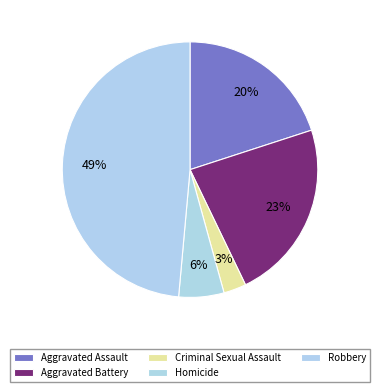

Between Homicide and Aggravated Battery, which is larger?

Aggravated Battery